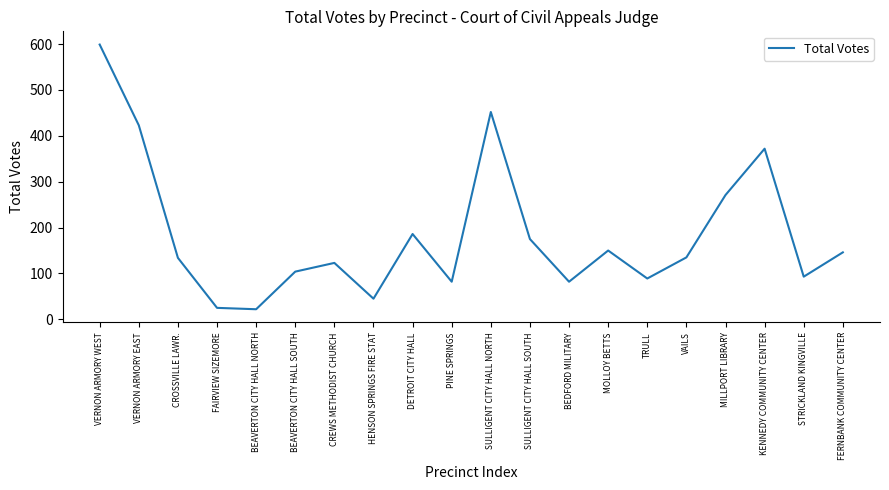

What is the maximum value shown in the chart?

599